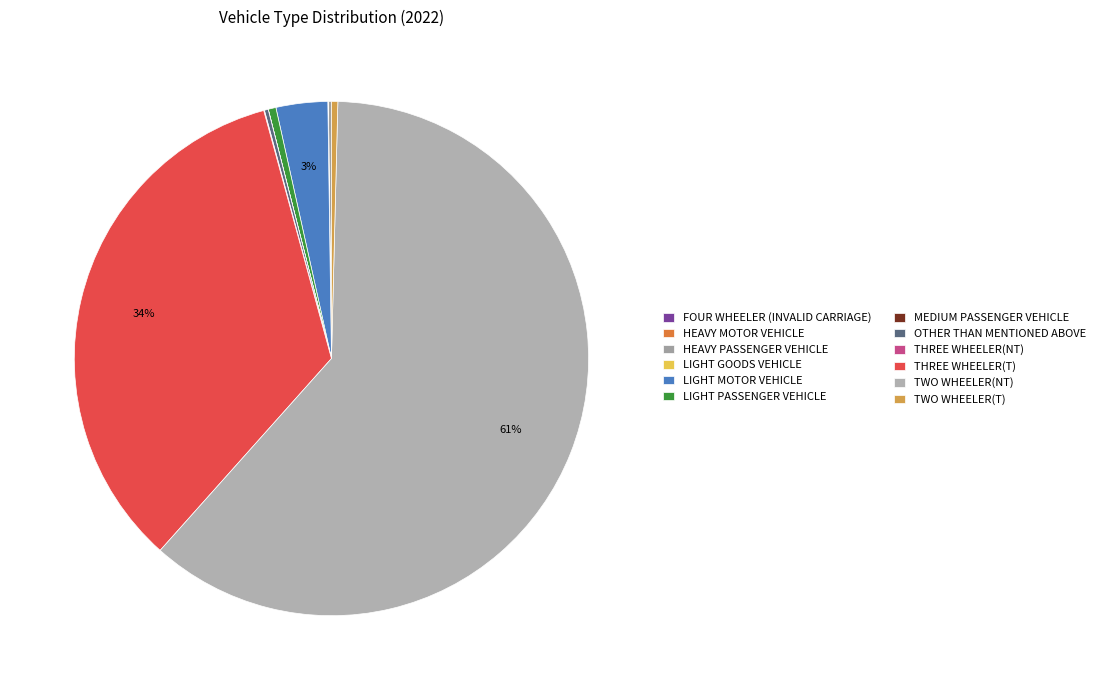

Is THREE WHEELER(T) the majority of the pie?

No